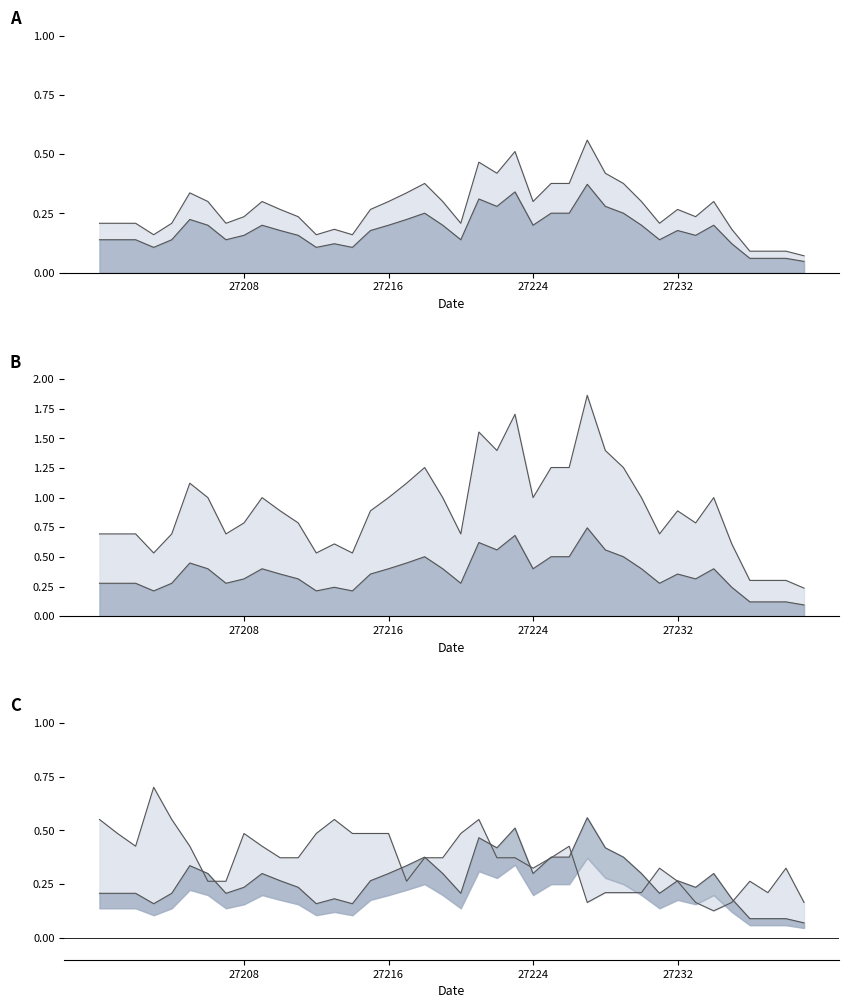

What is the highest value of the col_5 line series?

1.9